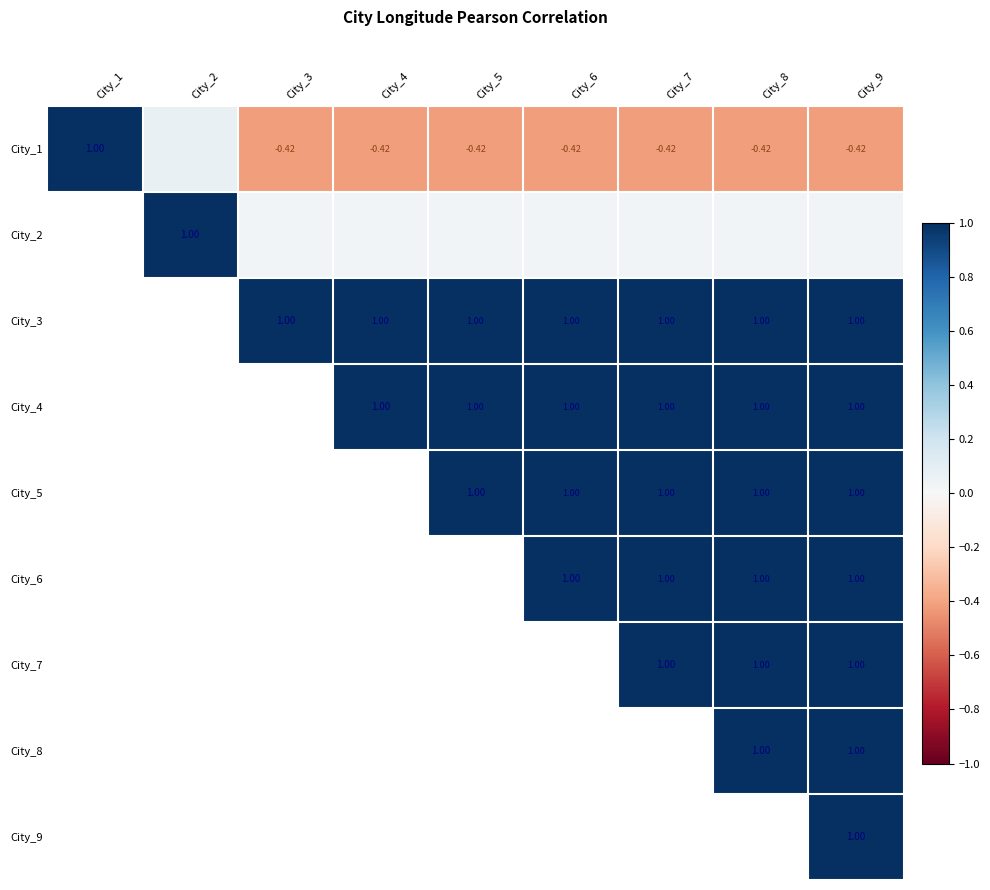

What is the difference between the highest and lowest values at City_2?

1.0